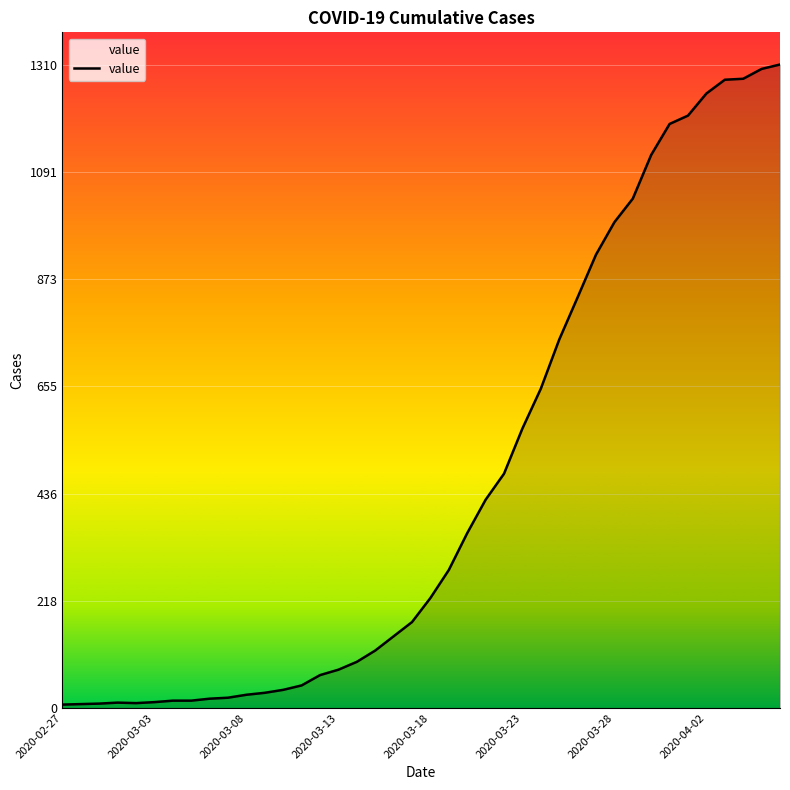

What is the maximum value shown in the chart?

1310